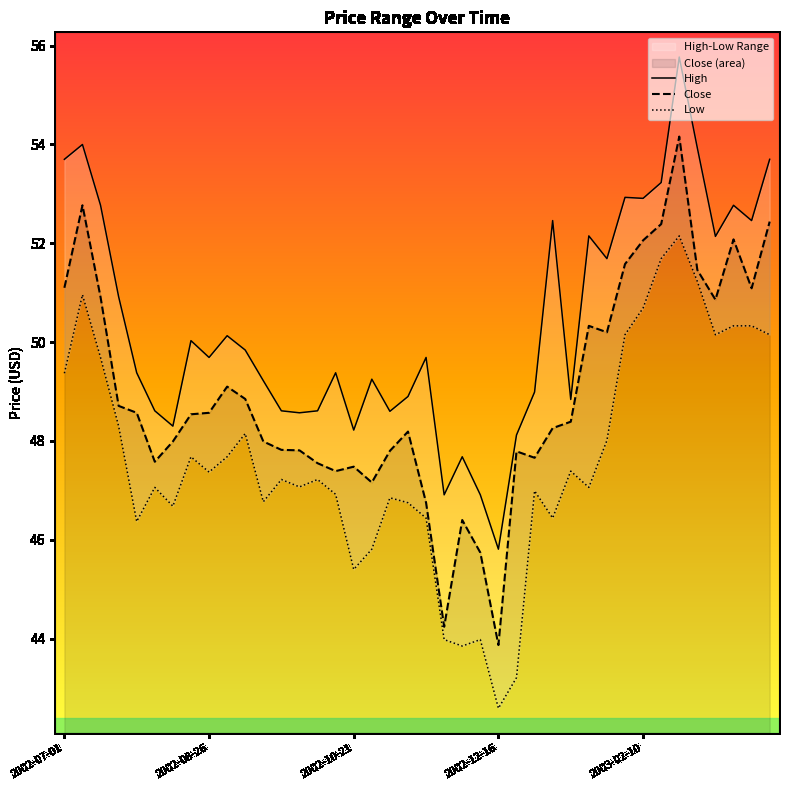

How many lines are shown in the chart?

3